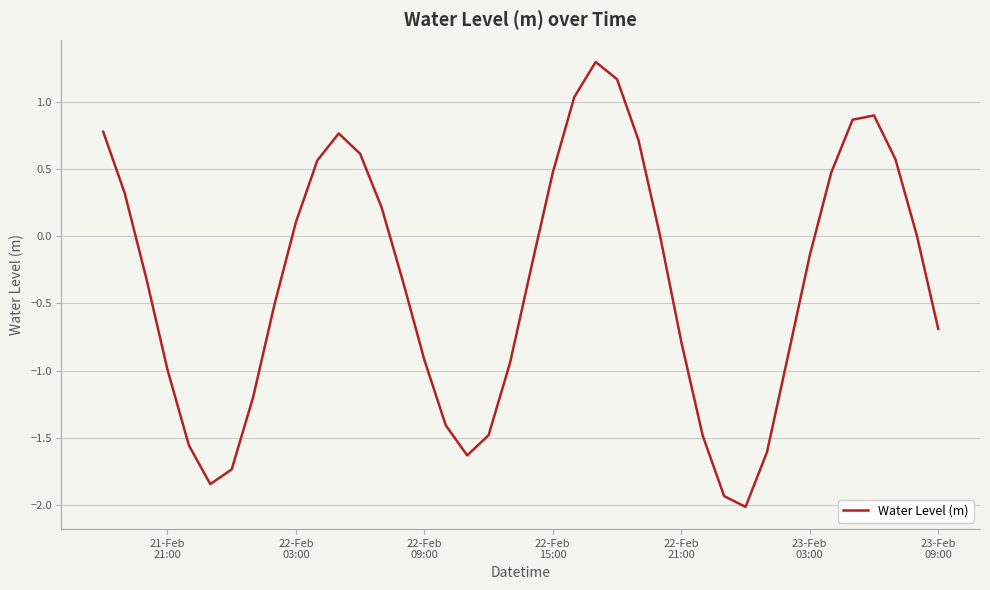

What is the maximum value shown in the chart?

1.3